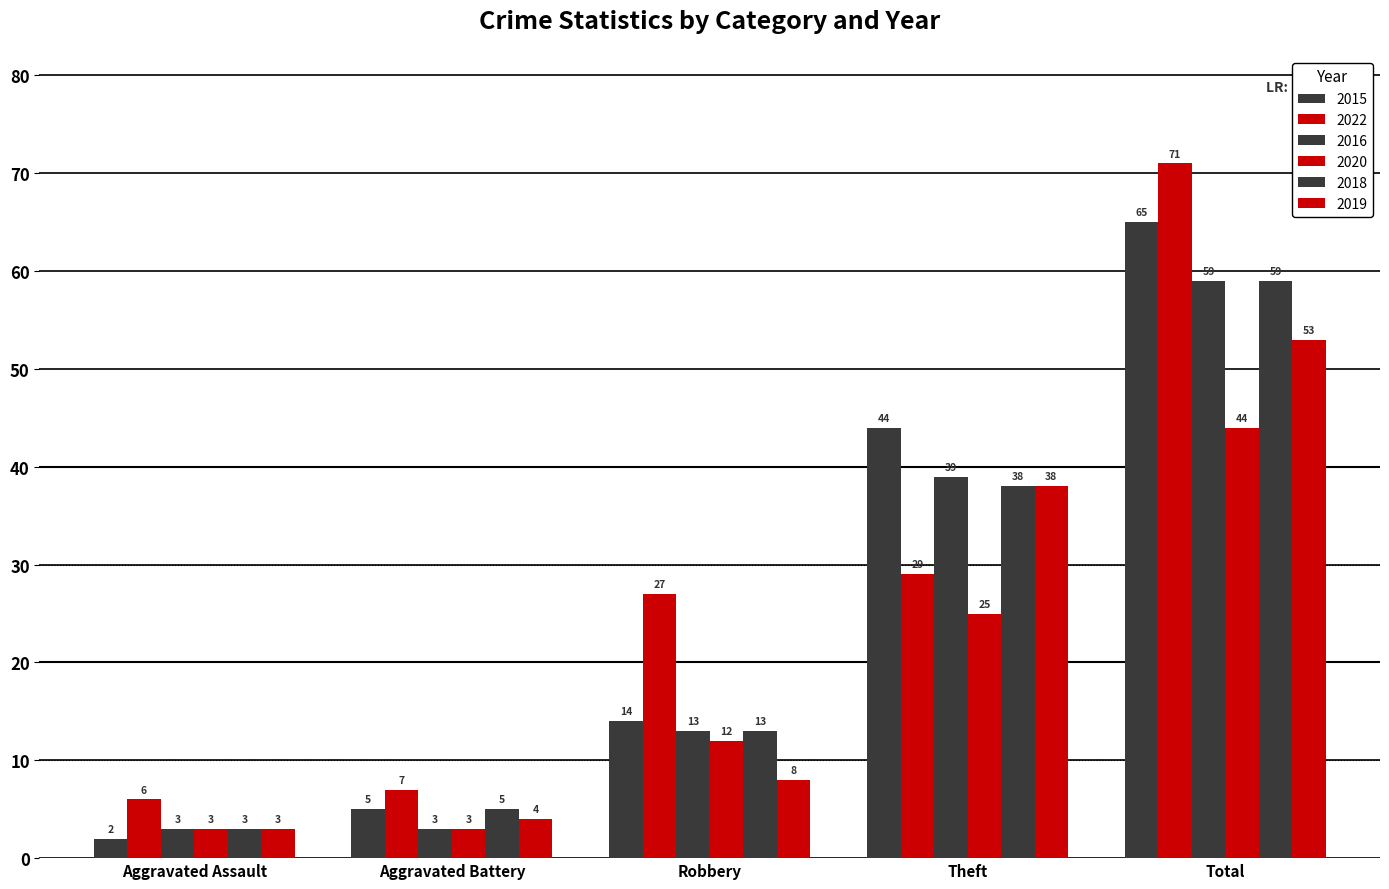

How many data points in 2020 are less than 12?

2